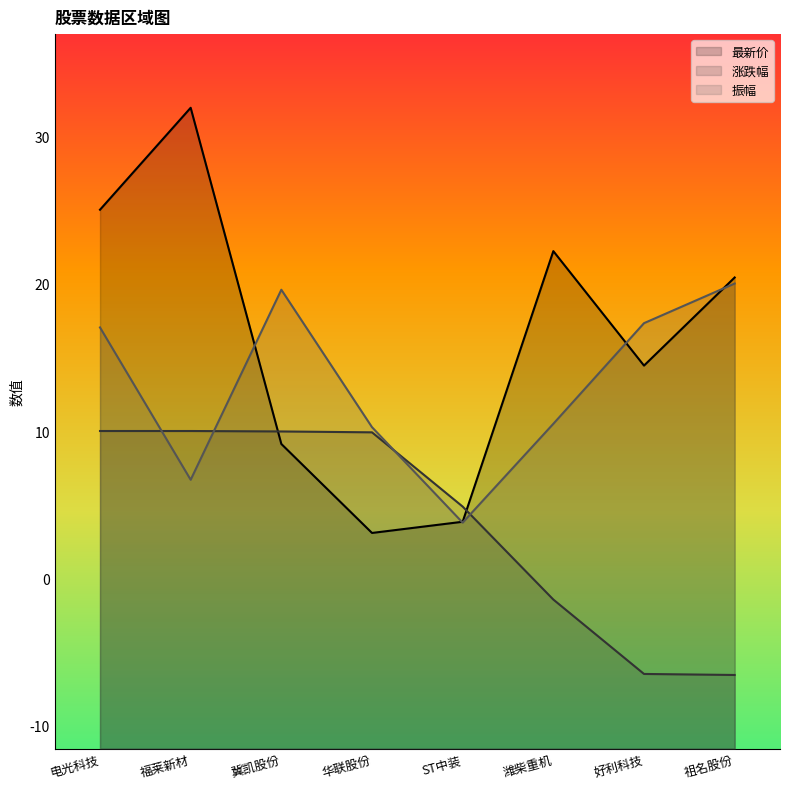

Reading right to left, list all the values displayed in this chart.

最新价: 20.4	14.5	22.2	3.9	3.1	9.1	32.0	25.0
涨跌幅: -6.5	-6.5	-1.4	4.9	9.9	10.0	10.0	10.0
振幅: 20.0	17.3	10.5	3.8	10.3	19.6	6.7	17.1